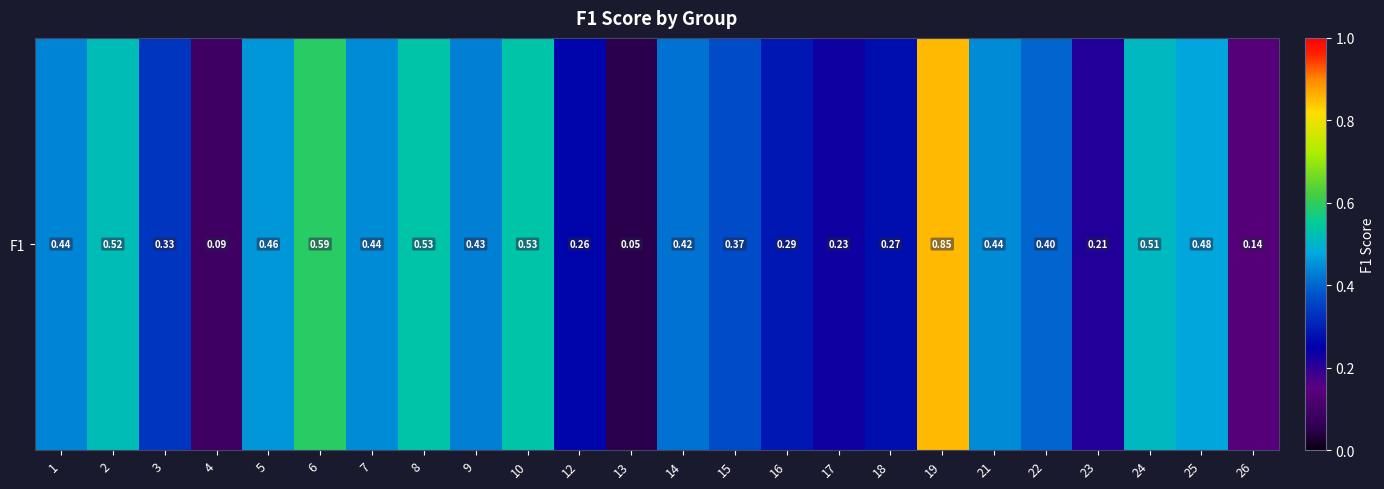

Rank the categories by value from highest to lowest.

19, 6, 8, 10, 2, 24, 25, 5, 7, 21, 1, 9, 14, 22, 15, 3, 16, 18, 12, 17, 23, 26, 4, 13